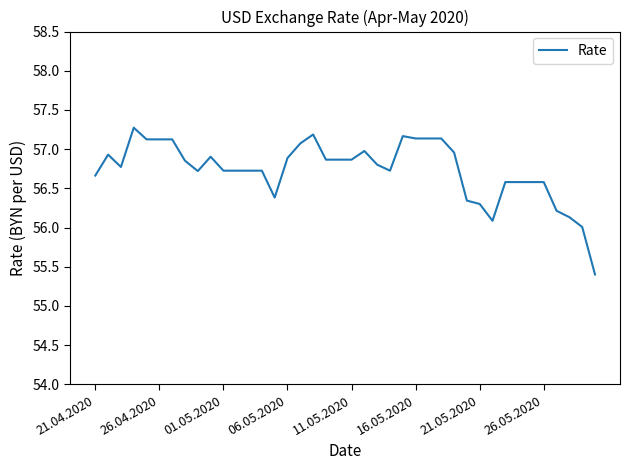

What is the smallest value displayed?

55.4